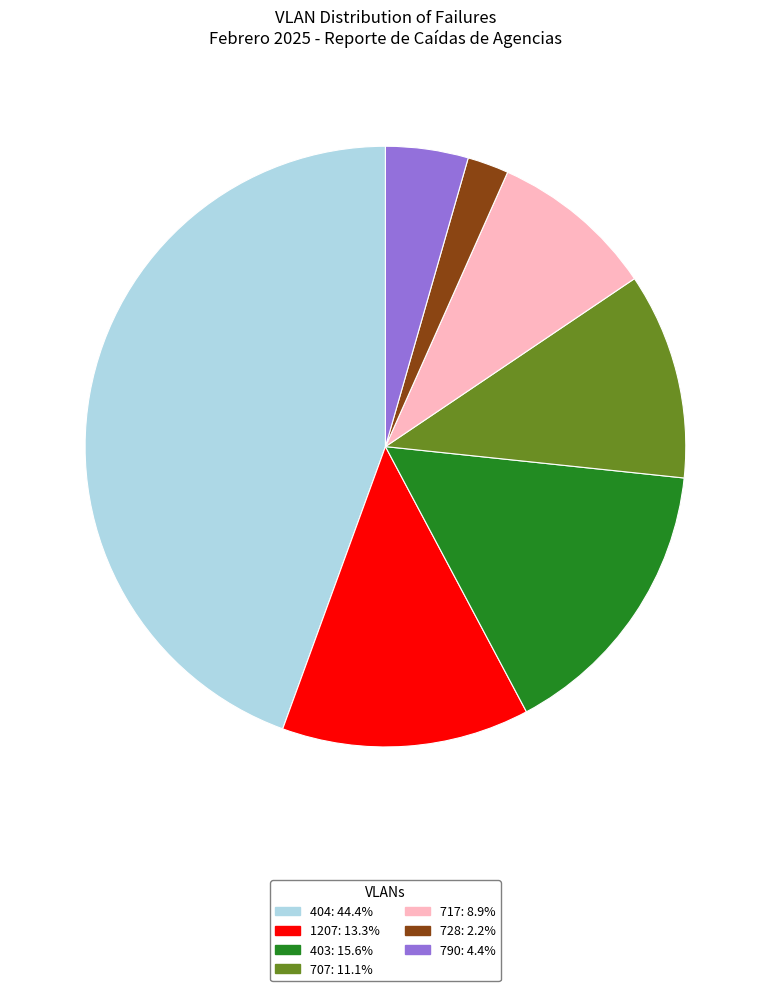

Rank the categories by value from lowest to highest.

728, 790, 717, 707, 1207, 403, 404